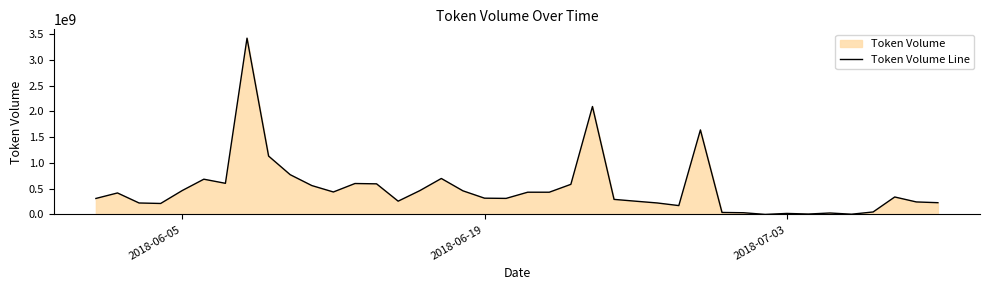

Does the chart have visible grid lines?

No